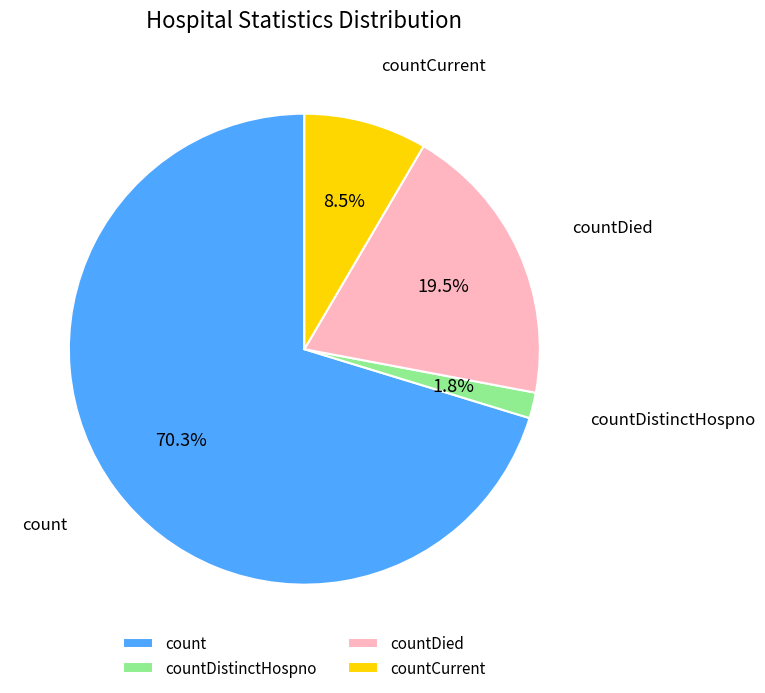

How many slices are in this pie chart?

4